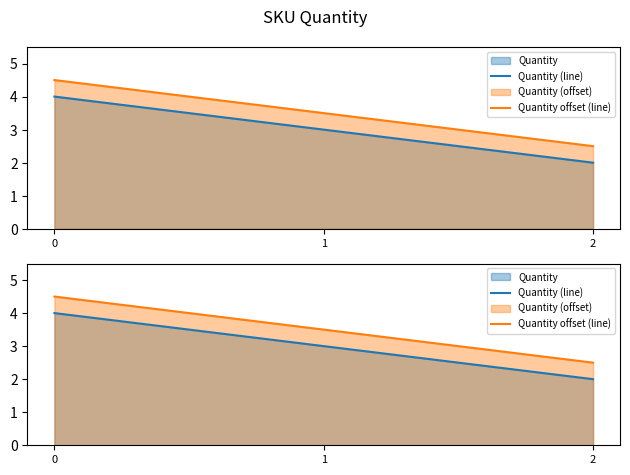

What is the difference between the maximum and second lowest values in the Quantity (line) series?

1.0